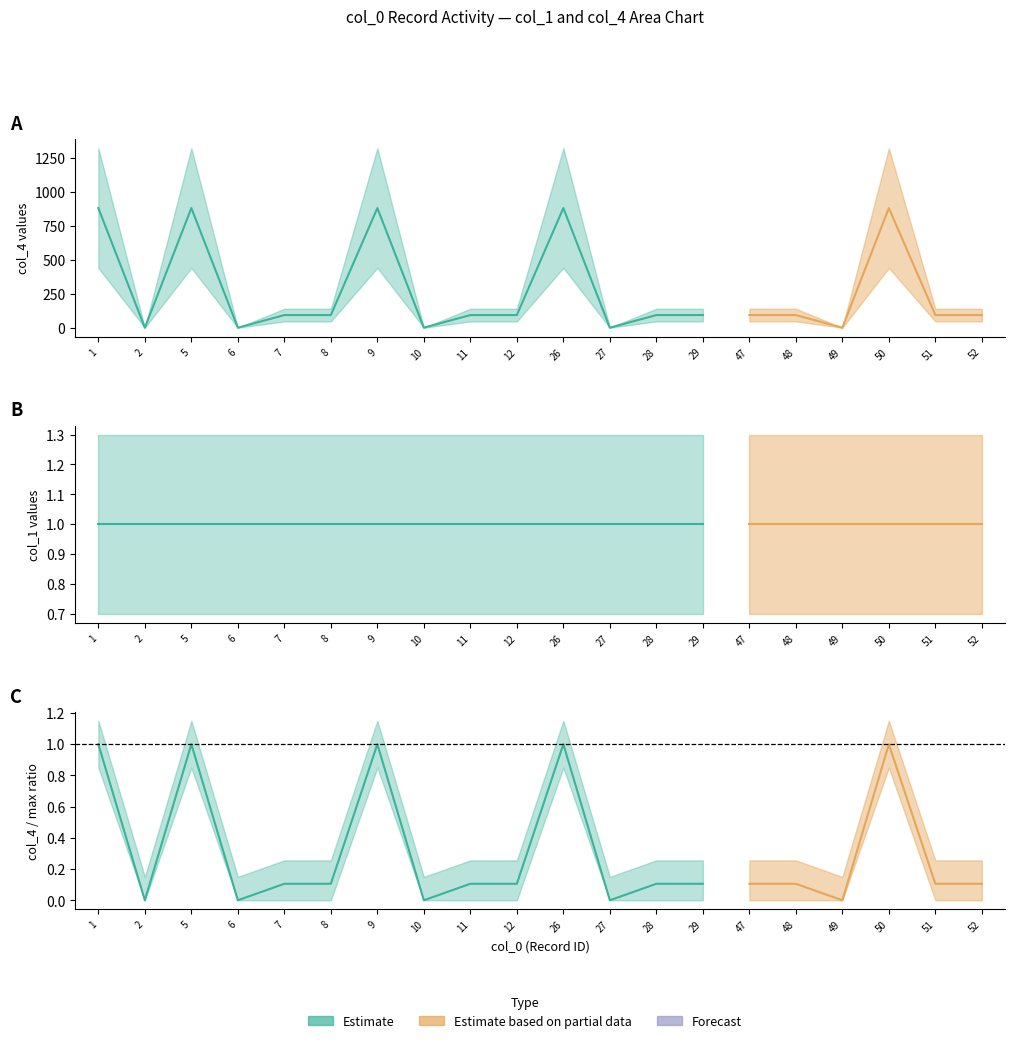

True or false: col_1 has a value of 1 at 28.

True